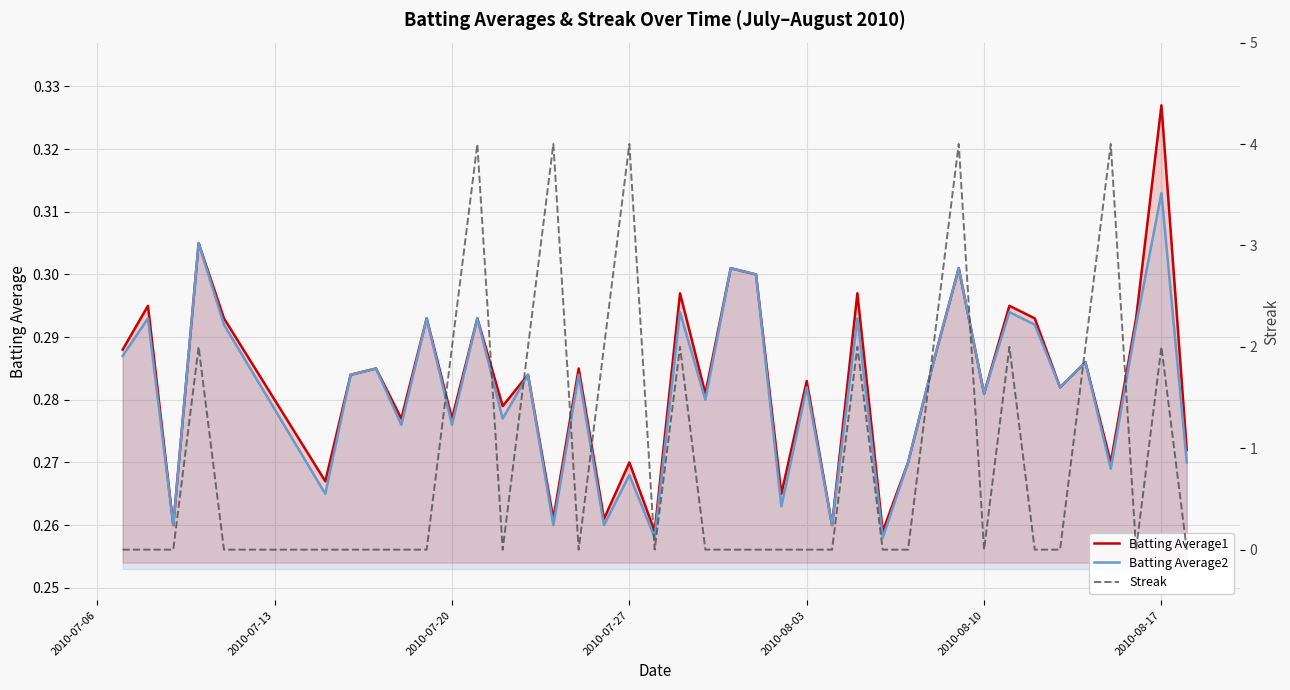

How many interior local peaks does the Streak series have?

10